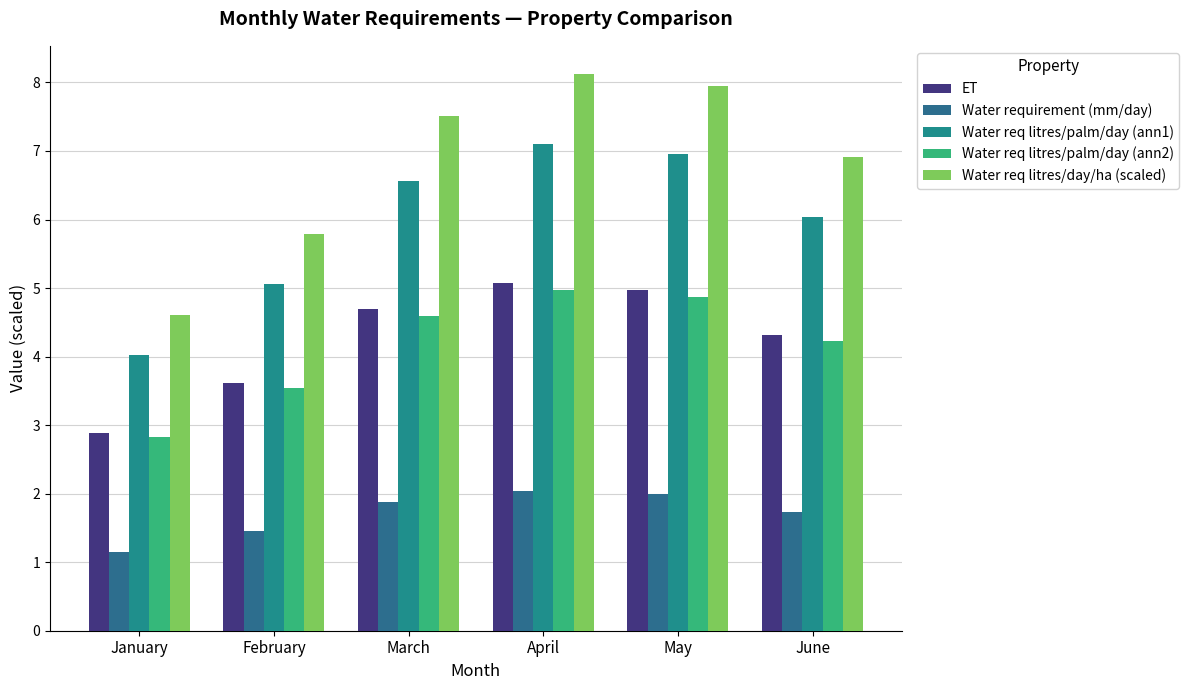

Does the chart contain any negative values?

No